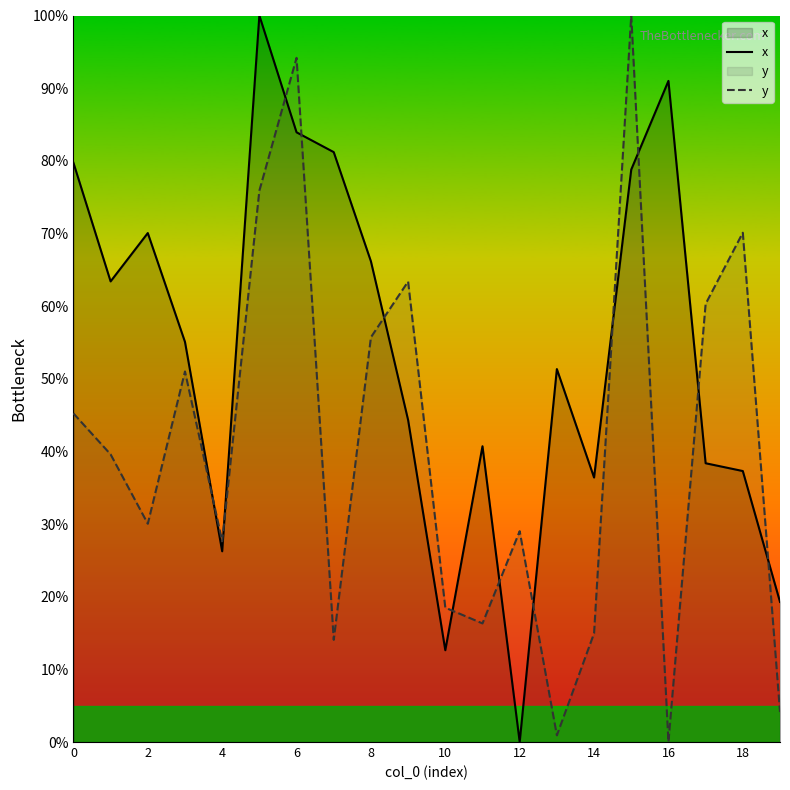

The value of y at 16 is 0.0. True or false?

True